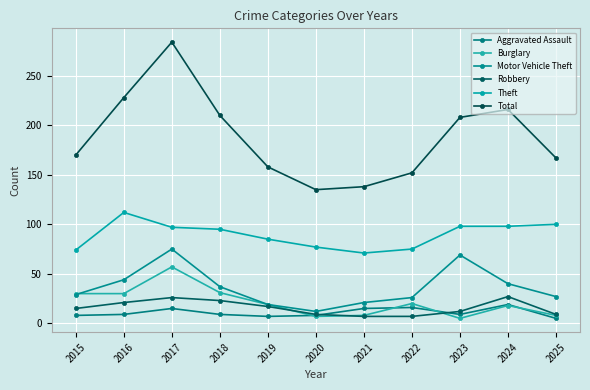

What is the sum of the Burglary values at 2020 and 2021?

15